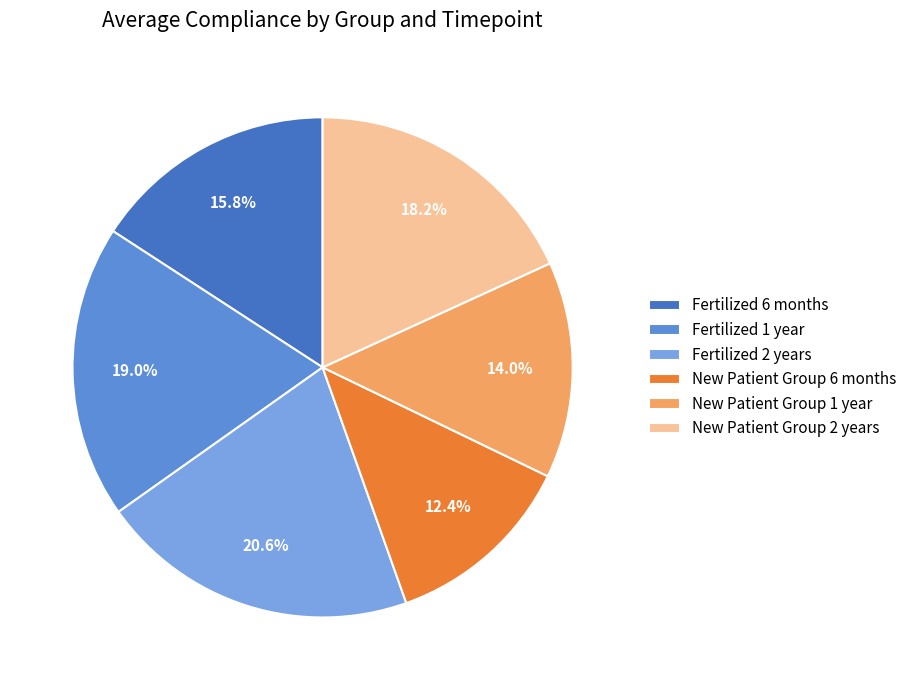

How many slices are in this pie chart?

6